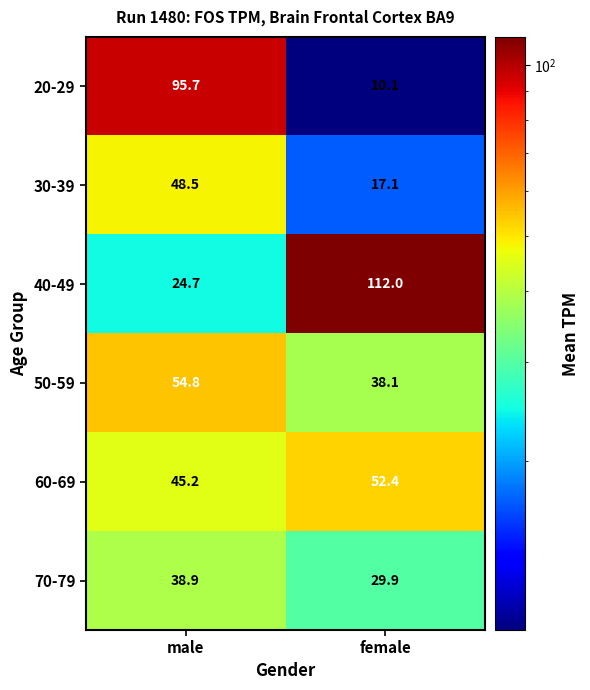

What is the approximate value of 20-29 at male?

95.7